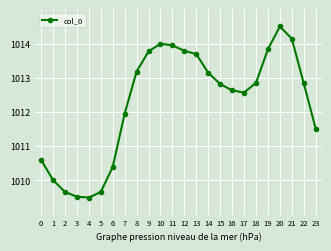

The value at 14 is 1013.1. True or false?

True